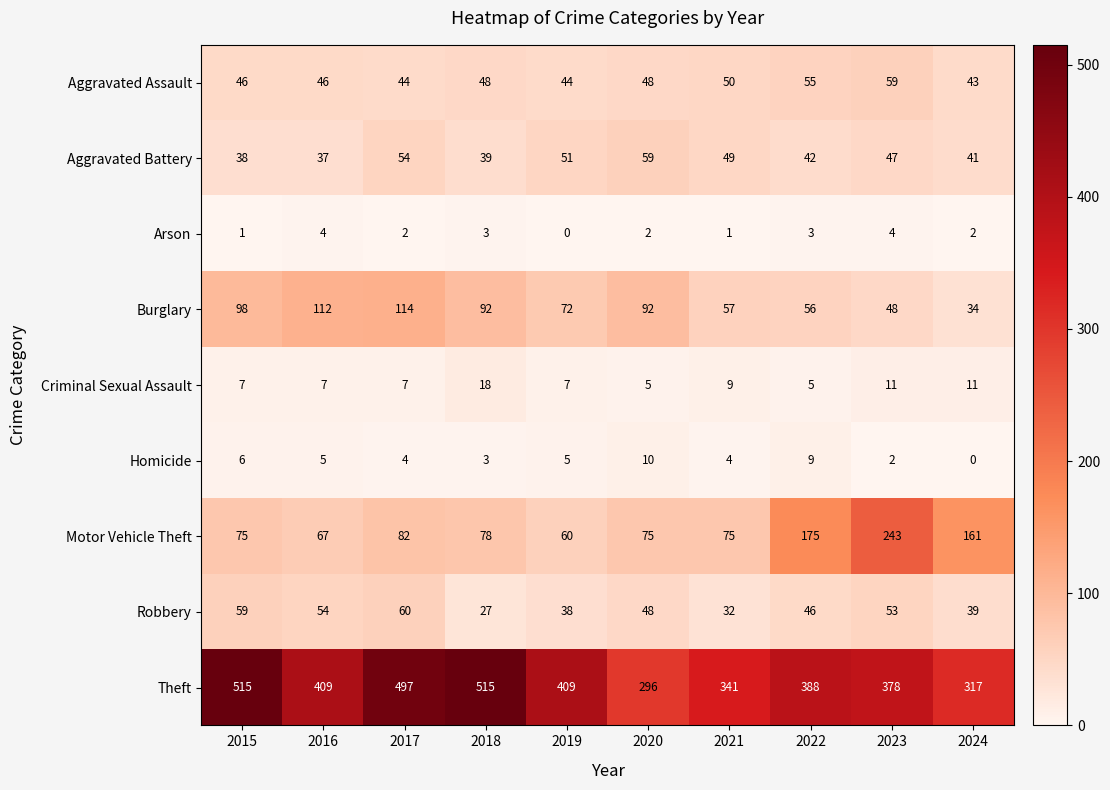

What is the highest value of the Theft series?

515